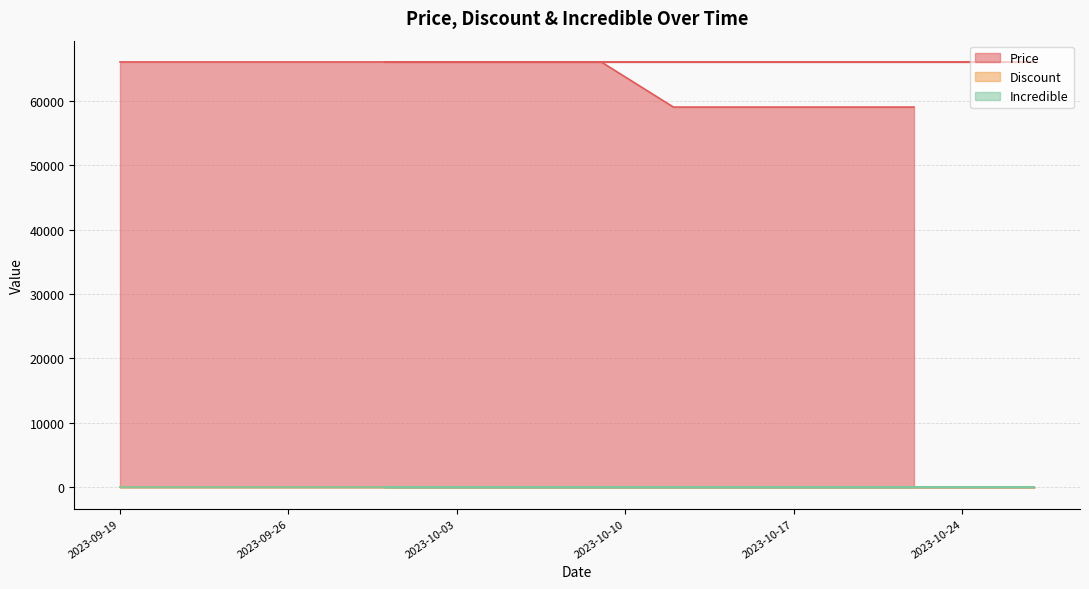

At how many categories does at least one series exceed 53013?

24